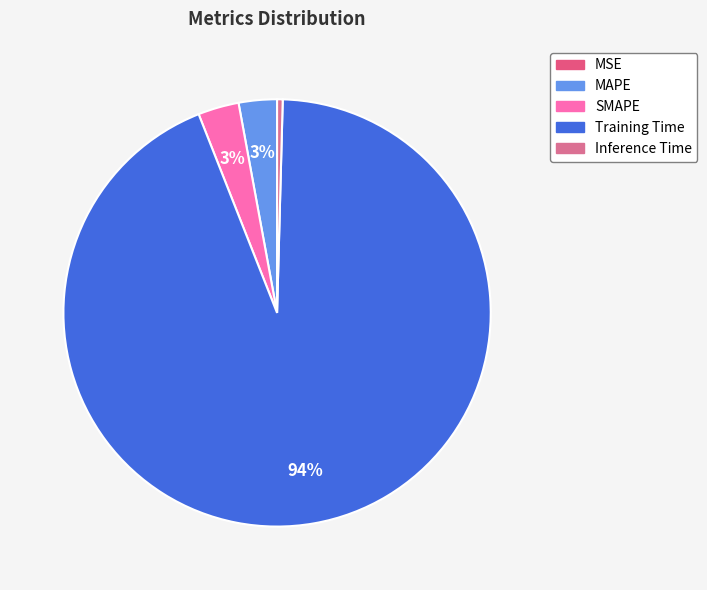

Rank the categories by value from highest to lowest.

Training Time, SMAPE, MAPE, Inference Time, MSE